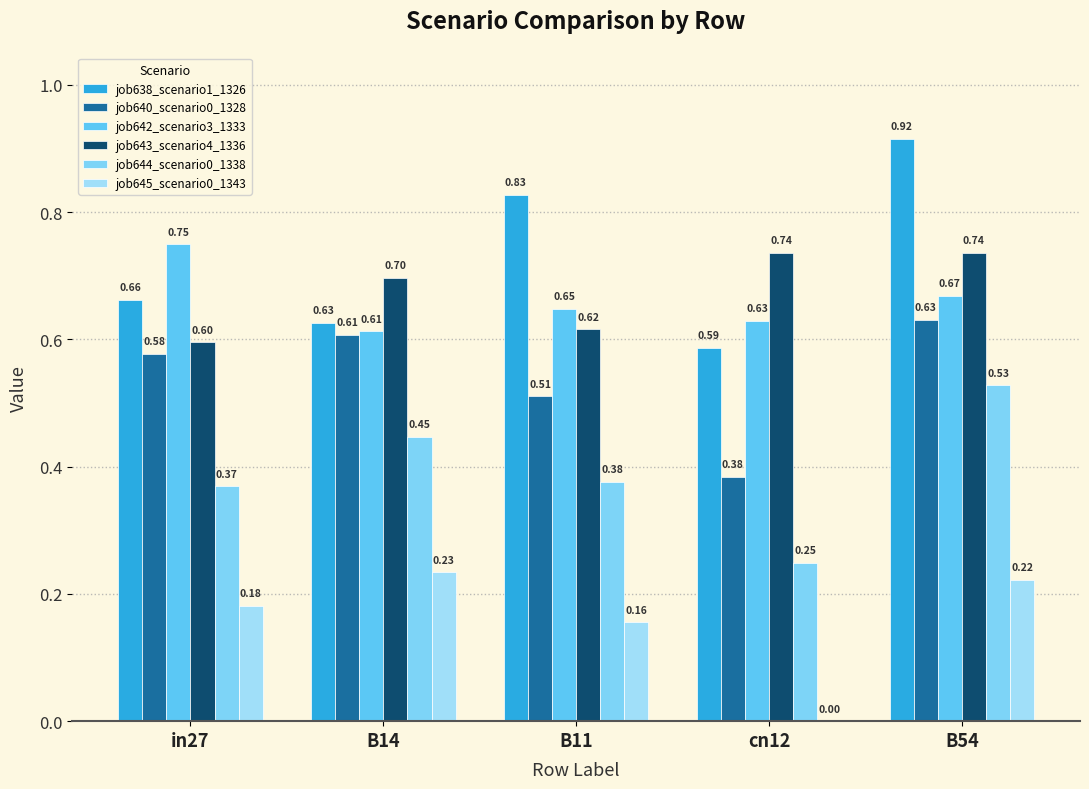

What is the difference between the maximum and second lowest values in the job638_scenario1_1326 series?

0.3